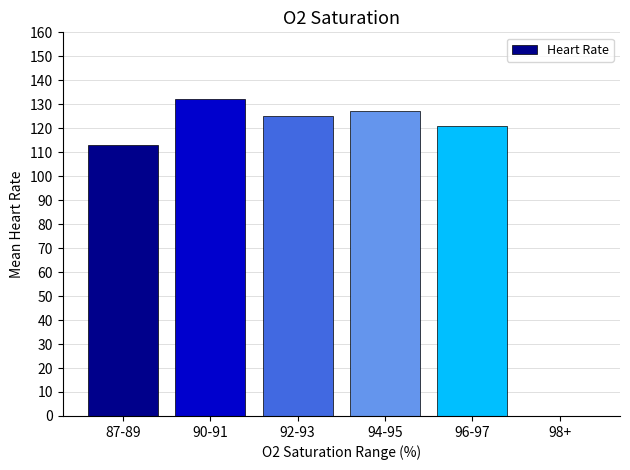

True or false: the data shows 125 at 92-93.

True